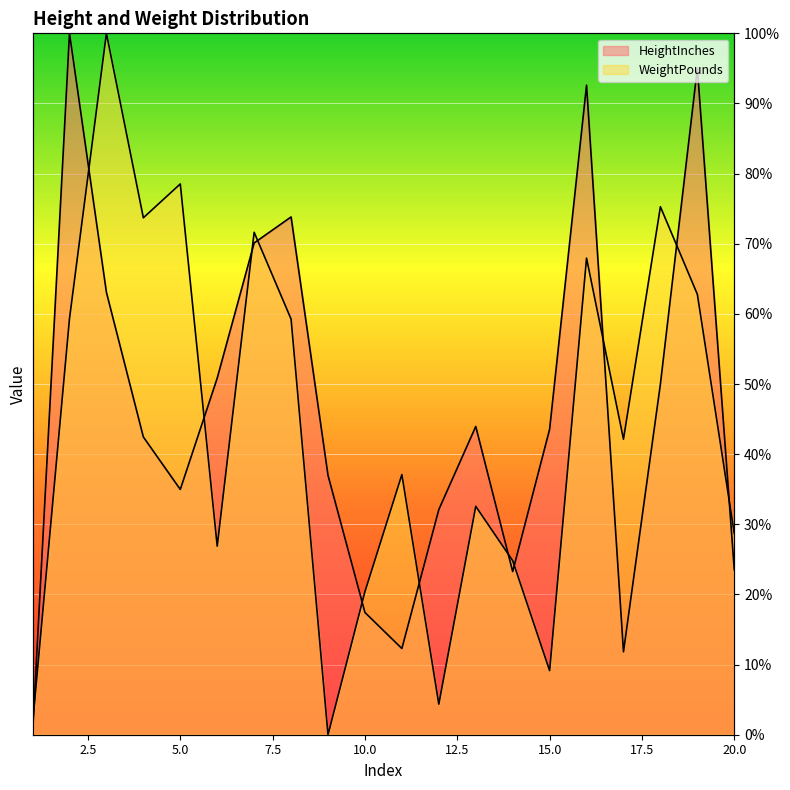

Does the chart display data point markers on the line(s)?

No